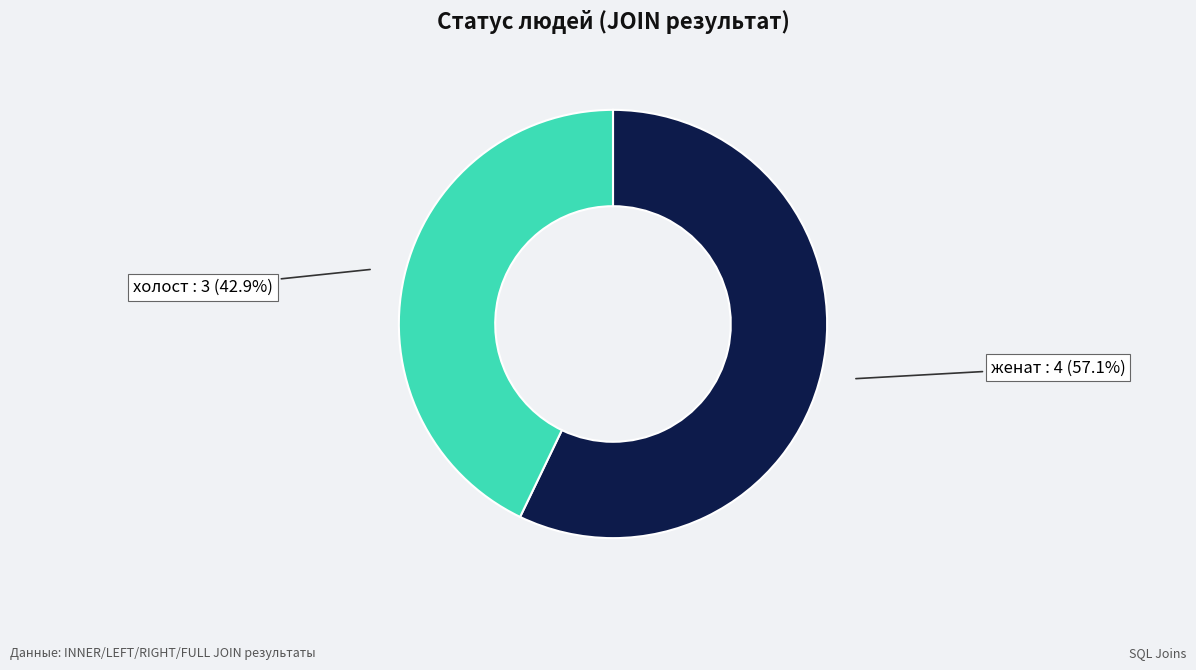

Is женат the majority of the pie?

Yes